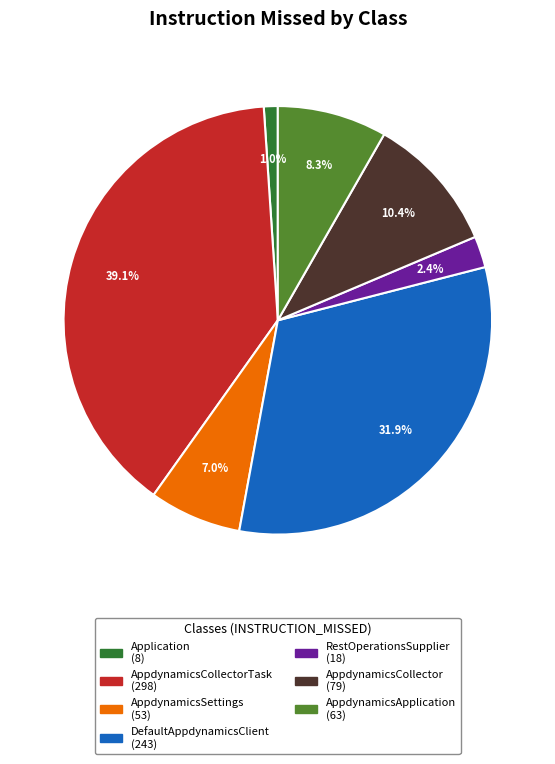

Is there any slice that represents more than half of the pie?

No